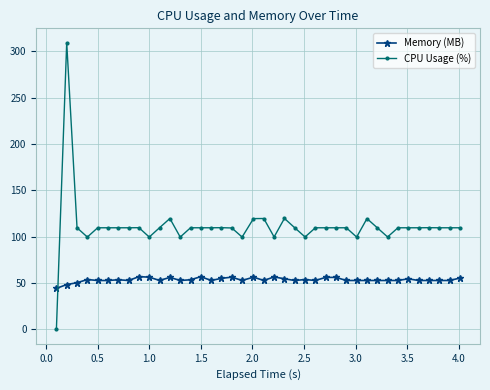

What is the greatest value displayed?

309.4